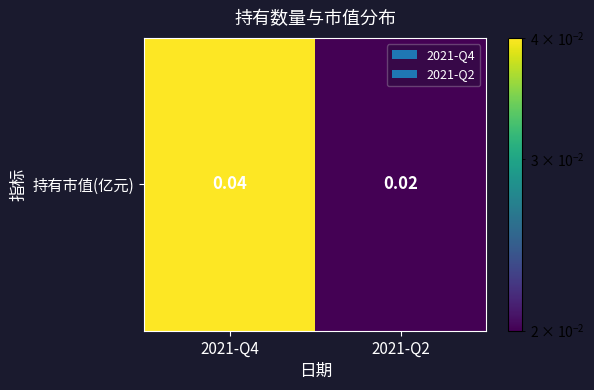

List the labels in order of value, smallest first.

2021-Q2, 2021-Q4